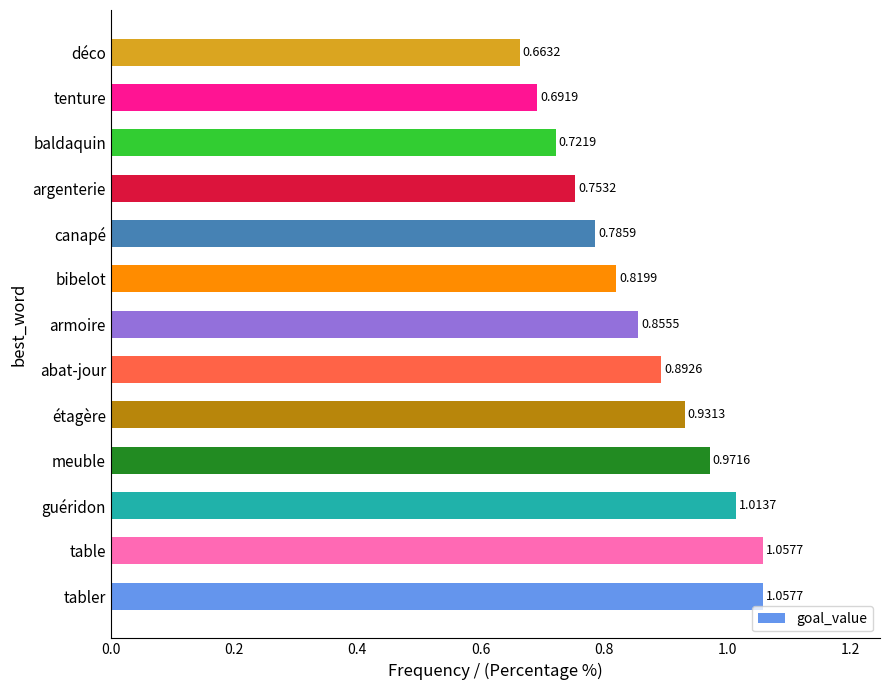

What is the sum of the values at meuble and étagère?

1.9